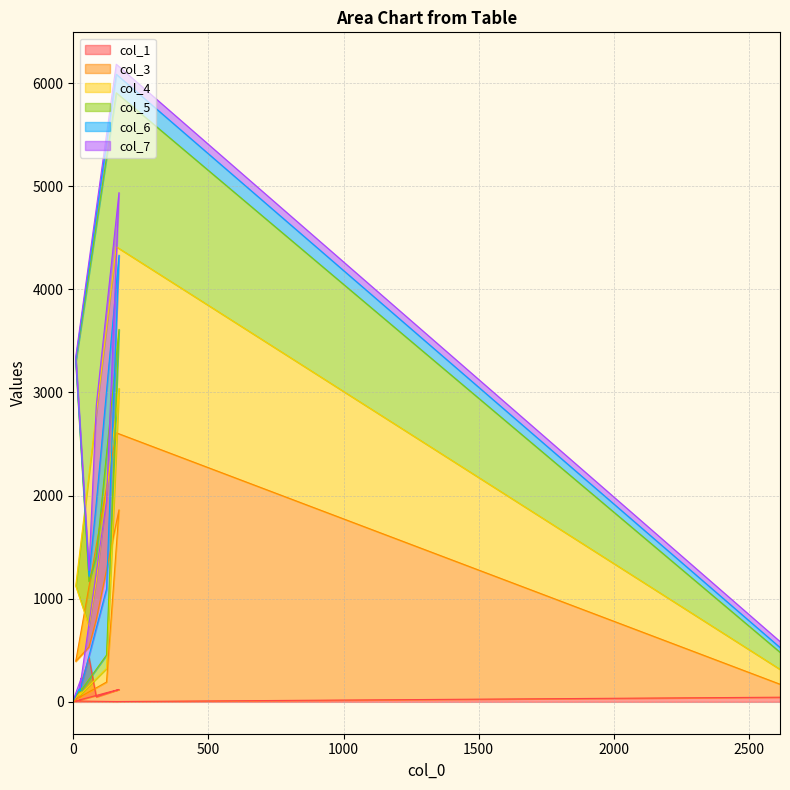

What is the total value across all series at 123?

1508